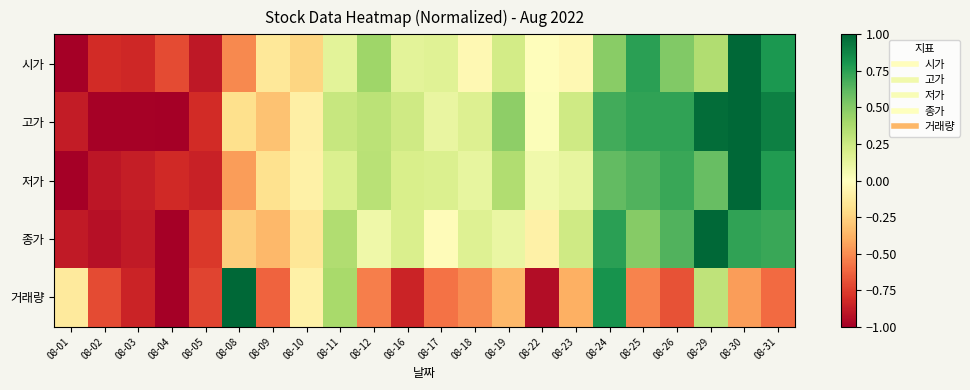

Reading left to right, list all the values displayed in this chart.

시가: 08-01=-1.0	08-02=-0.8	08-03=-0.8	08-04=-0.7	08-05=-0.9	08-08=-0.5	08-09=-0.1	08-10=-0.2	08-11=0.1	08-12=0.4	08-16=0.1	08-17=0.2	08-18=-0.0	08-19=0.2	08-22=-0.0	08-23=-0.0	08-24=0.5	08-25=0.8	08-26=0.5	08-29=0.4	08-30=1.0	08-31=0.8
고가: 08-01=-0.9	08-02=-1.0	08-03=-1.0	08-04=-1.0	08-05=-0.8	08-08=-0.2	08-09=-0.3	08-10=-0.1	08-11=0.3	08-12=0.3	08-16=0.2	08-17=0.1	08-18=0.2	08-19=0.5	08-22=0.0	08-23=0.2	08-24=0.7	08-25=0.7	08-26=0.7	08-29=1.0	08-30=1.0	08-31=0.9
저가: 08-01=-1.0	08-02=-0.9	08-03=-0.9	08-04=-0.8	08-05=-0.9	08-08=-0.4	08-09=-0.2	08-10=-0.1	08-11=0.2	08-12=0.3	08-16=0.2	08-17=0.2	08-18=0.1	08-19=0.4	08-22=0.1	08-23=0.1	08-24=0.6	08-25=0.7	08-26=0.7	08-29=0.6	08-30=1.0	08-31=0.8
종가: 08-01=-0.9	08-02=-0.9	08-03=-0.9	08-04=-1.0	08-05=-0.8	08-08=-0.3	08-09=-0.4	08-10=-0.2	08-11=0.4	08-12=0.1	08-16=0.2	08-17=-0.0	08-18=0.2	08-19=0.1	08-22=-0.1	08-23=0.2	08-24=0.8	08-25=0.5	08-26=0.7	08-29=1.0	08-30=0.7	08-31=0.7
거래량: 08-01=-0.1	08-02=-0.7	08-03=-0.9	08-04=-1.0	08-05=-0.7	08-08=1.0	08-09=-0.6	08-10=-0.1	08-11=0.4	08-12=-0.5	08-16=-0.8	08-17=-0.6	08-18=-0.5	08-19=-0.4	08-22=-0.9	08-23=-0.4	08-24=0.8	08-25=-0.5	08-26=-0.7	08-29=0.3	08-30=-0.4	08-31=-0.6